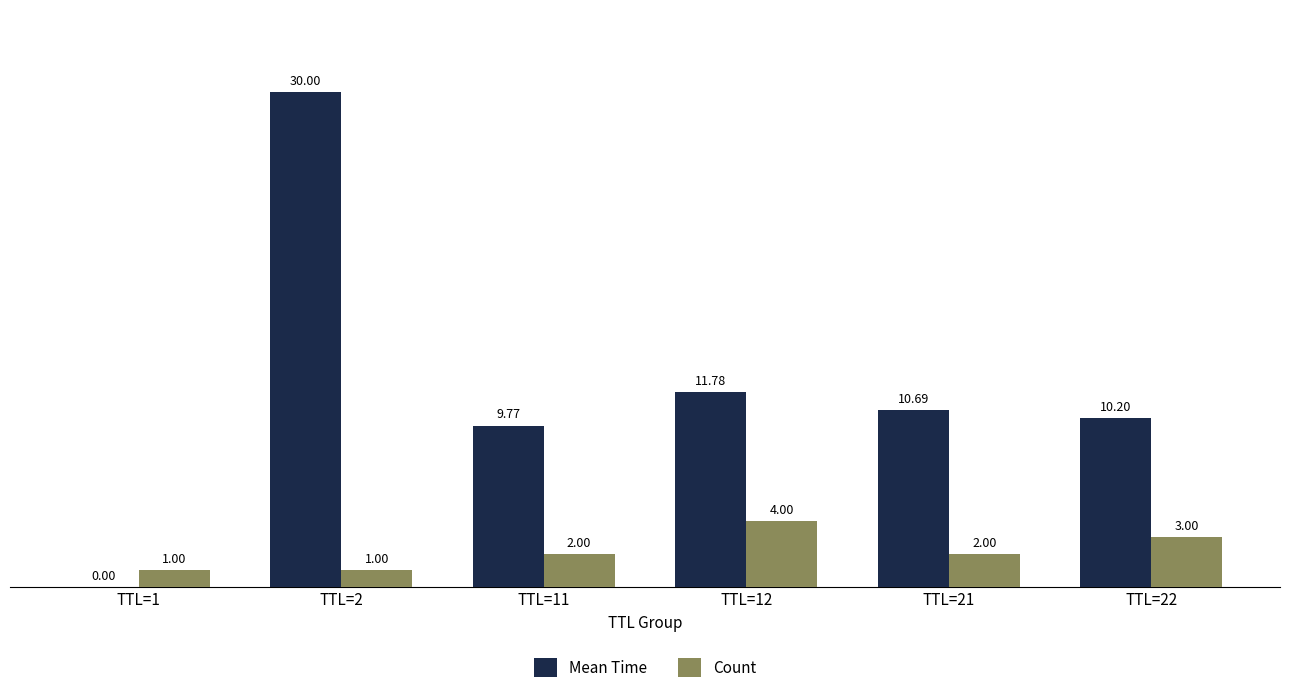

True or false: Count has a value of 0.6 at TTL=11.

False